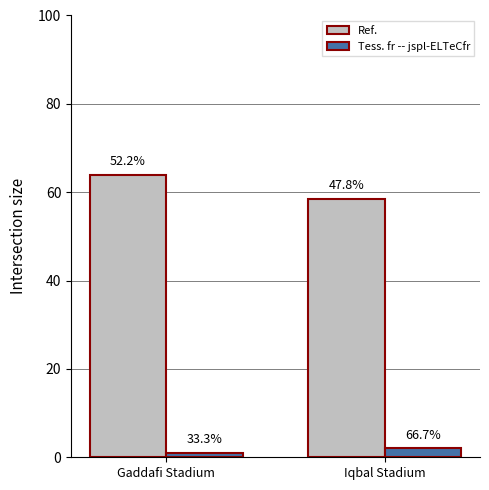

Are the bars grouped side by side (vs. stacked)?

Yes